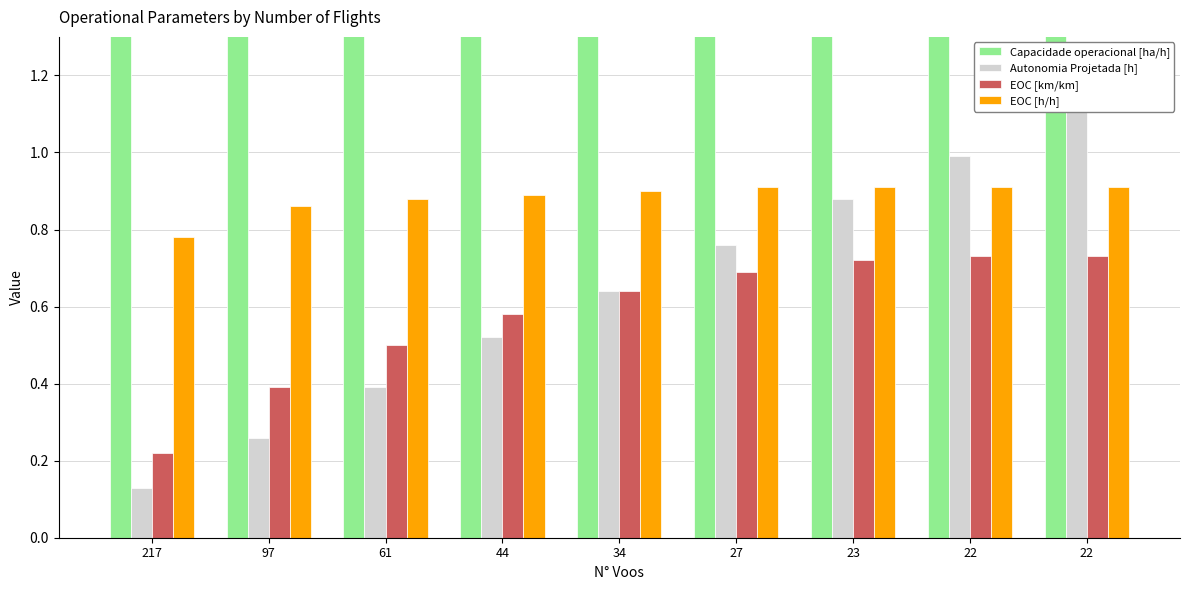

Which has a higher value, 22 or 61?

22